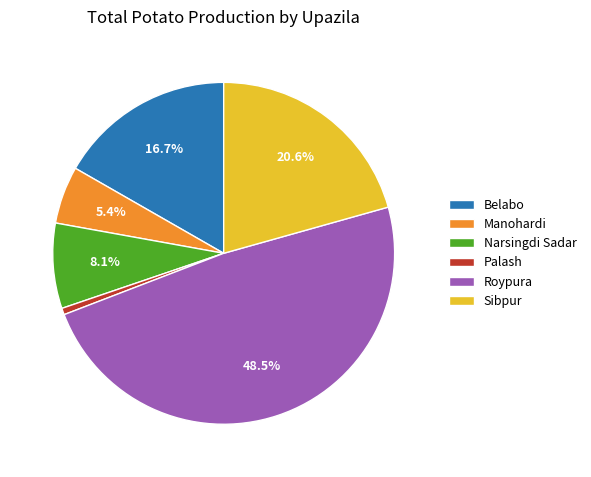

Is there any slice that represents more than half of the pie?

No